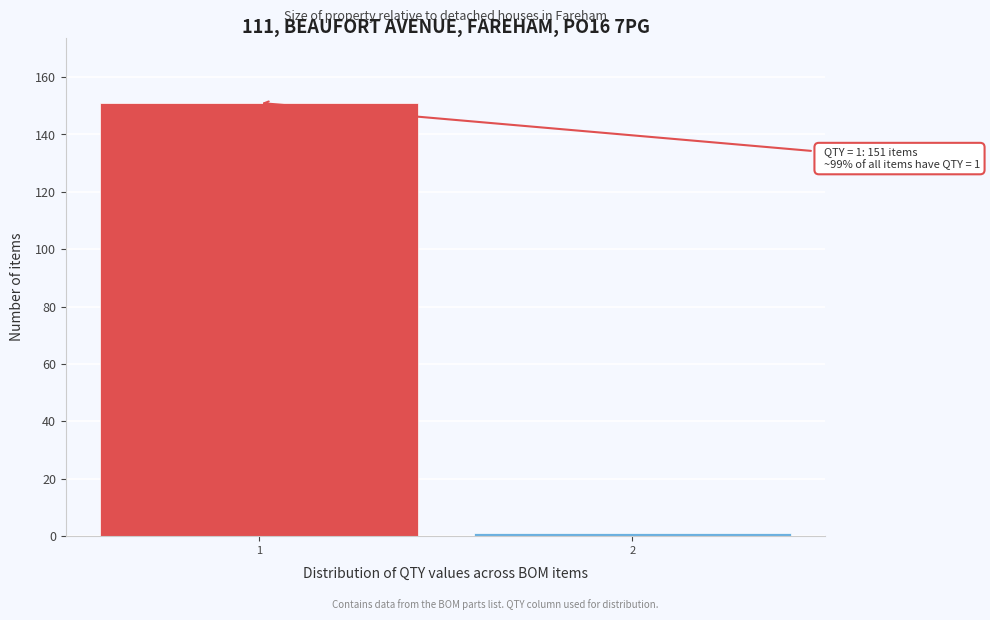

Reading left to right, what are all the values shown in this chart?

1=151	2=1